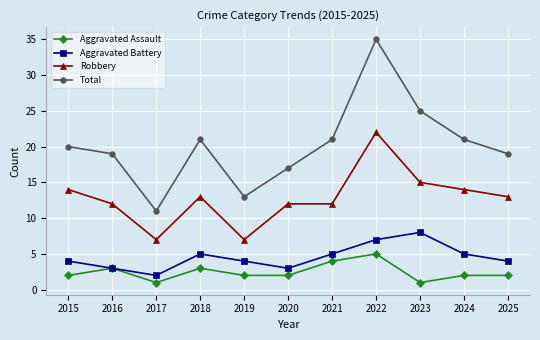

What is the value of the Total point at the 10th from the left?

21